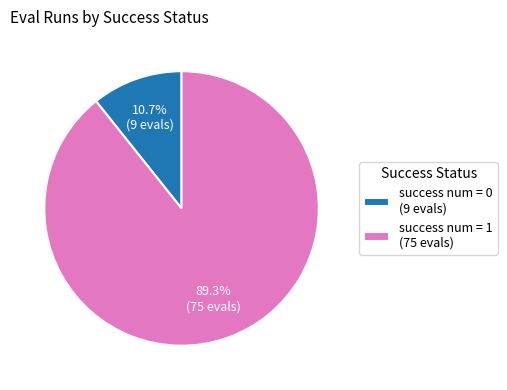

Combined, what portion of the pie is success num = 1 (75 evals) and success num = 0 (9 evals)?

100.0%